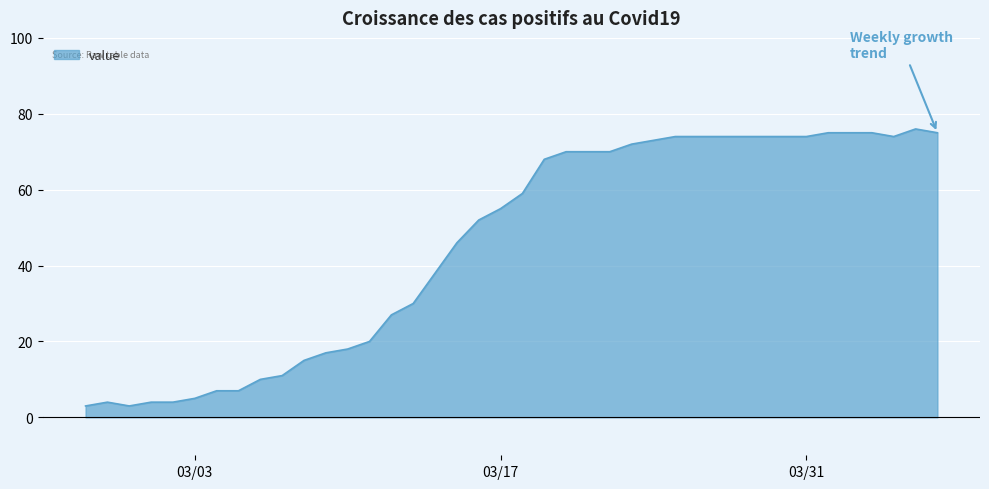

The value at 03/17 is 88. True or false?

False